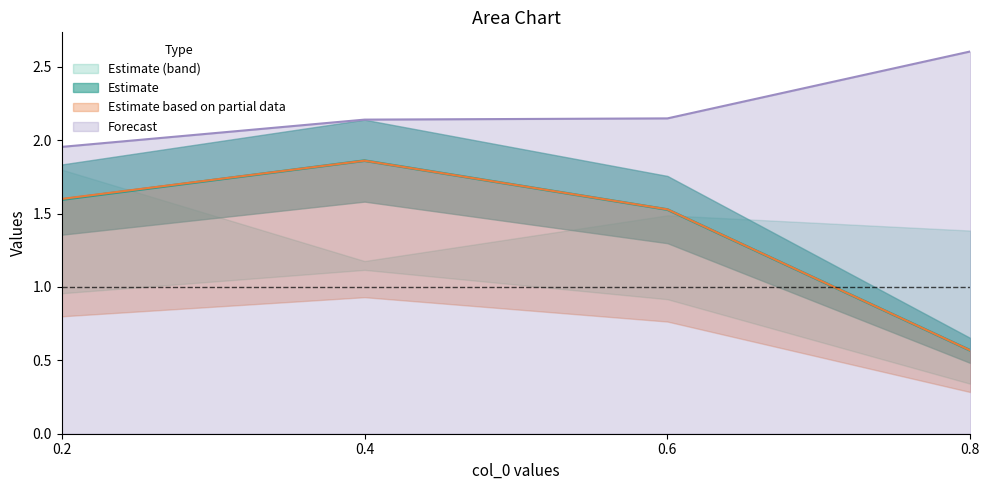

What is the maximum value for Forecast?

2.6